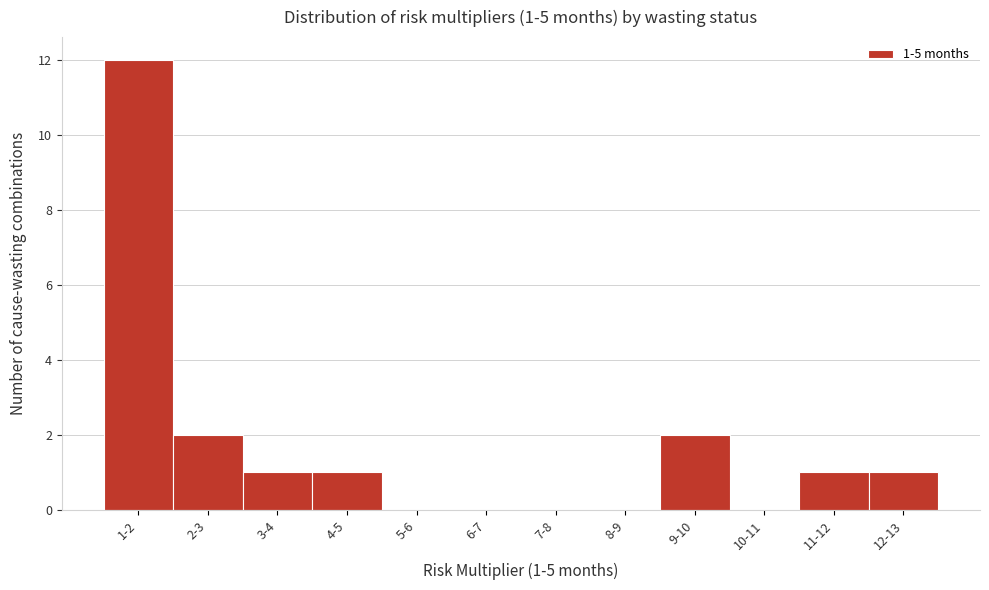

Reading left to right, extract all data points from this chart.

1-2=12	2-3=2	3-4=1	4-5=1	5-6=0	6-7=0	7-8=0	8-9=0	9-10=2	10-11=0	11-12=1	12-13=1